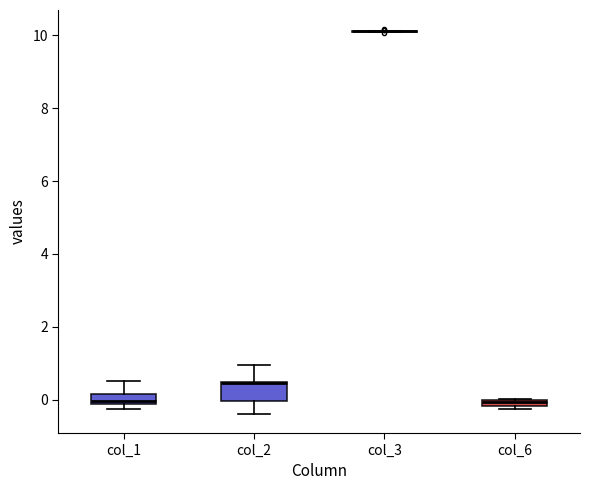

Where does the upper whisker of the box for col_1 end on the y-axis? The values are not printed on the chart, so give them approximately, as read against the axis.

0.6